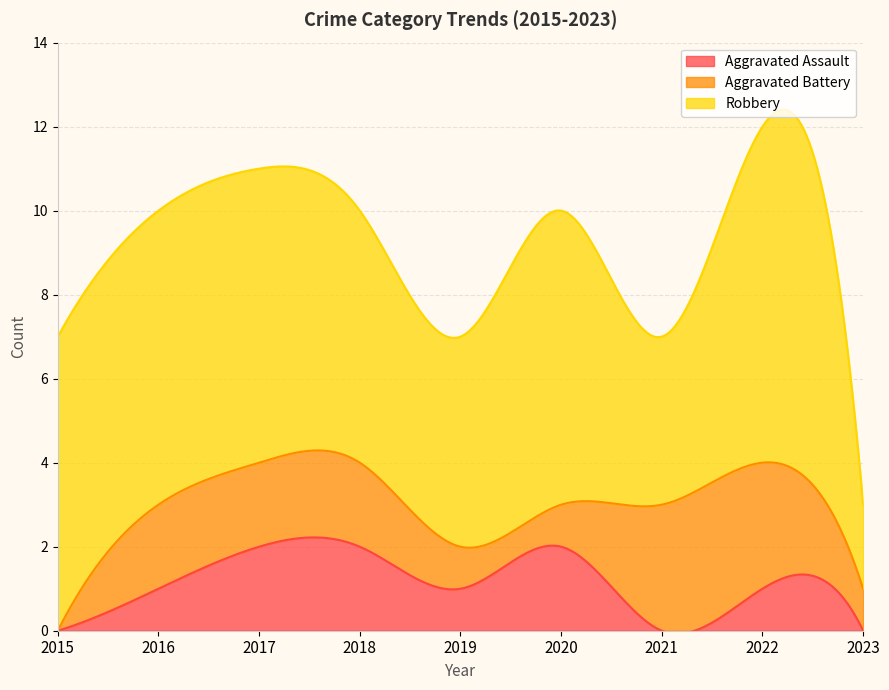

What is the spread (max minus min) of values at 2016?

6